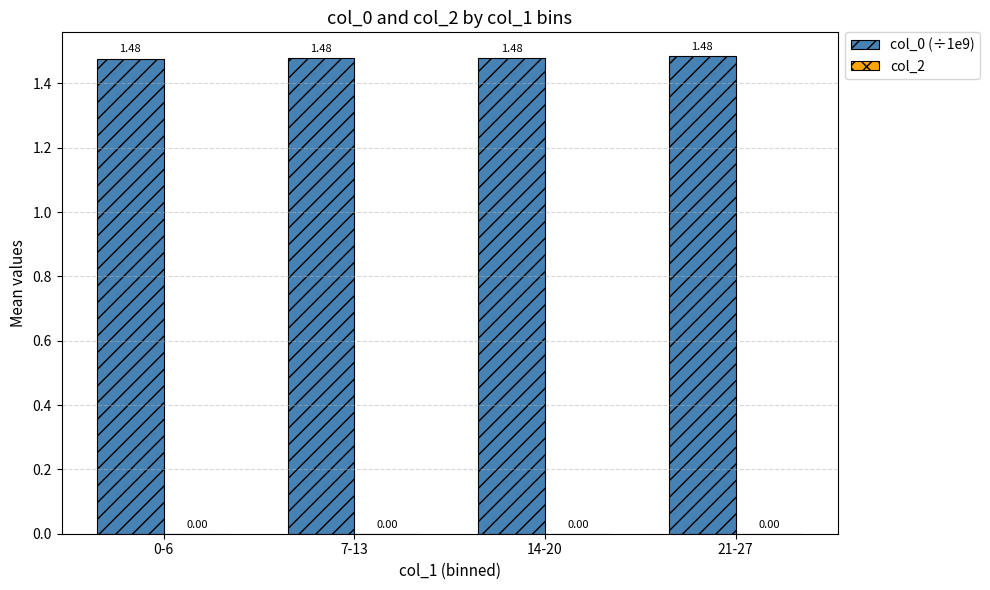

What is the ratio of the value at 21-27 to the value at 0-6?

1.0